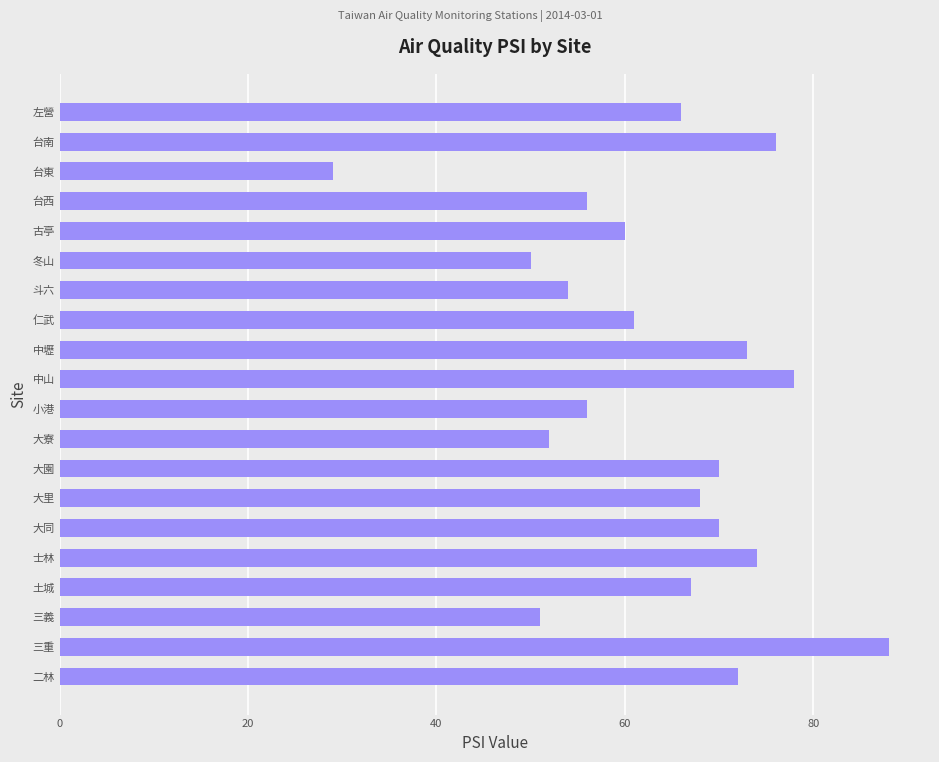

Approximately how many times larger is the value at 左營 compared to 小港?

1.2